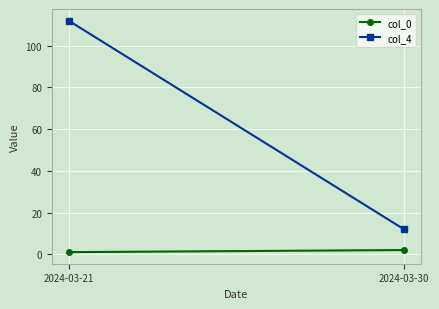

The col_4 series shows 17 at 2024-03-30. True or false?

False